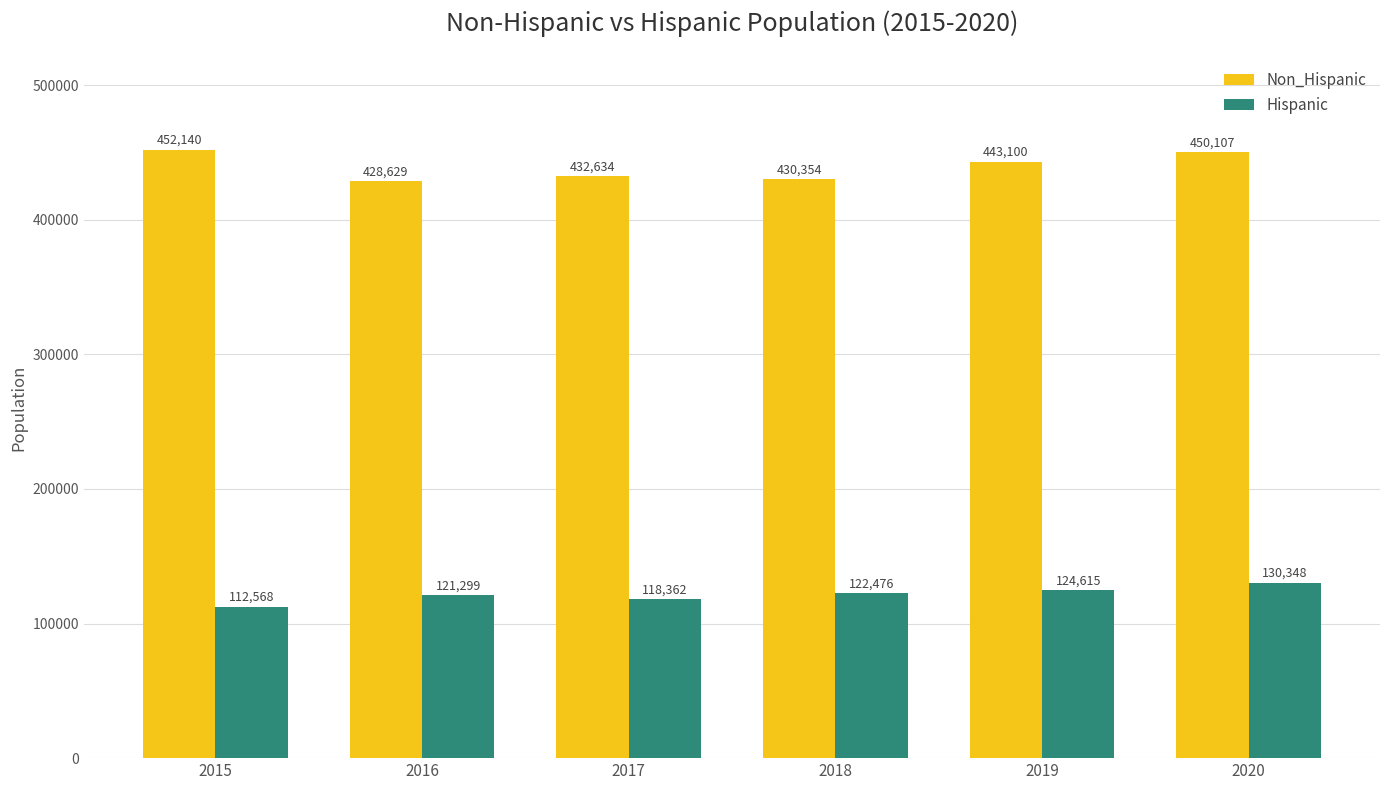

What is the difference between the Non_Hispanic values at 2017 and 2019?

10466